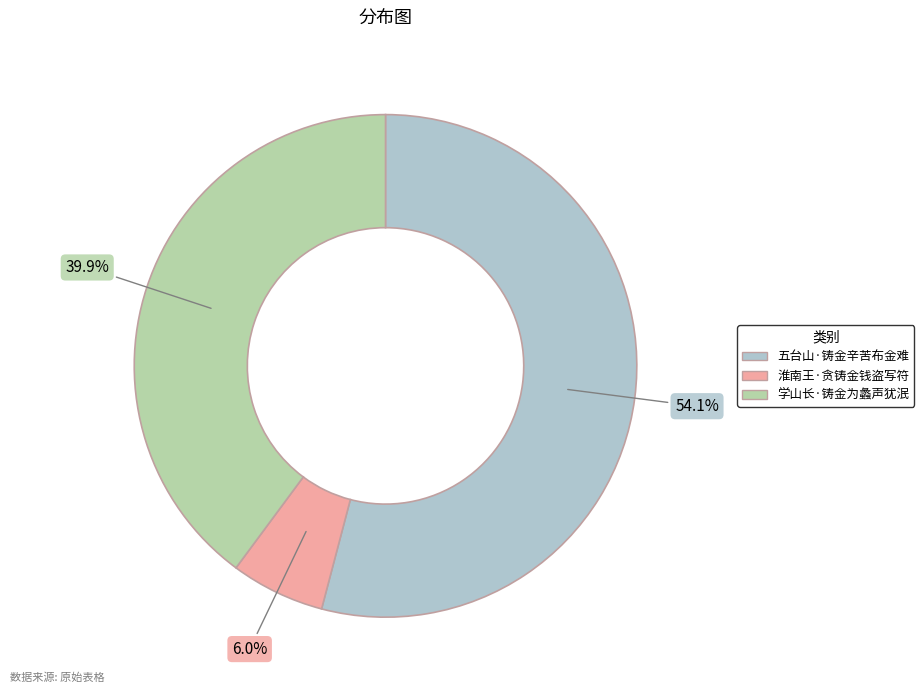

To the nearest percent, what is the combined percentage of 淮南王·贪铸金钱盗写符 and 五台山·铸金辛苦布金难?

60%